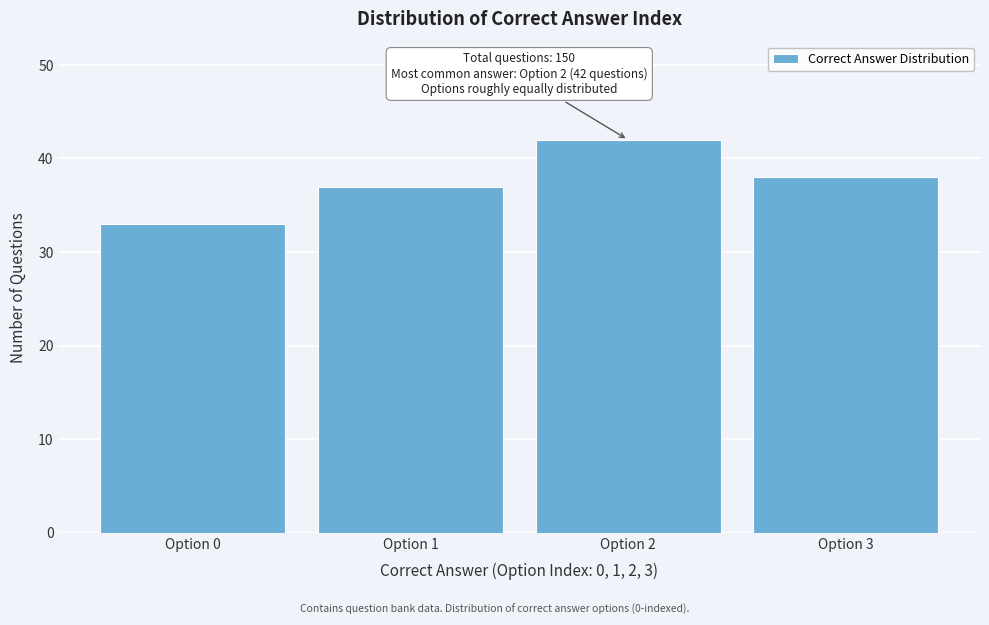

Reading right to left, transcribe all the data shown in this chart.

Option 3=38	Option 2=42	Option 1=37	Option 0=33